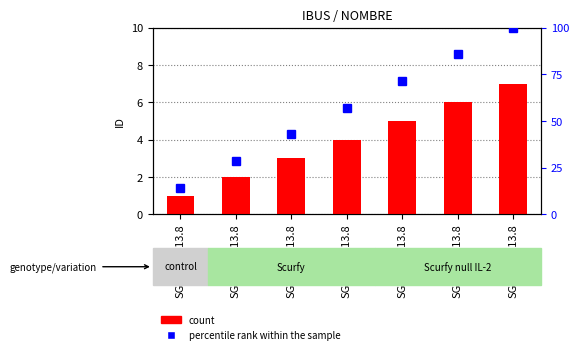

Between SGDEHI1213.8 and SGDEHI1113.8, which is larger?

SGDEHI1213.8